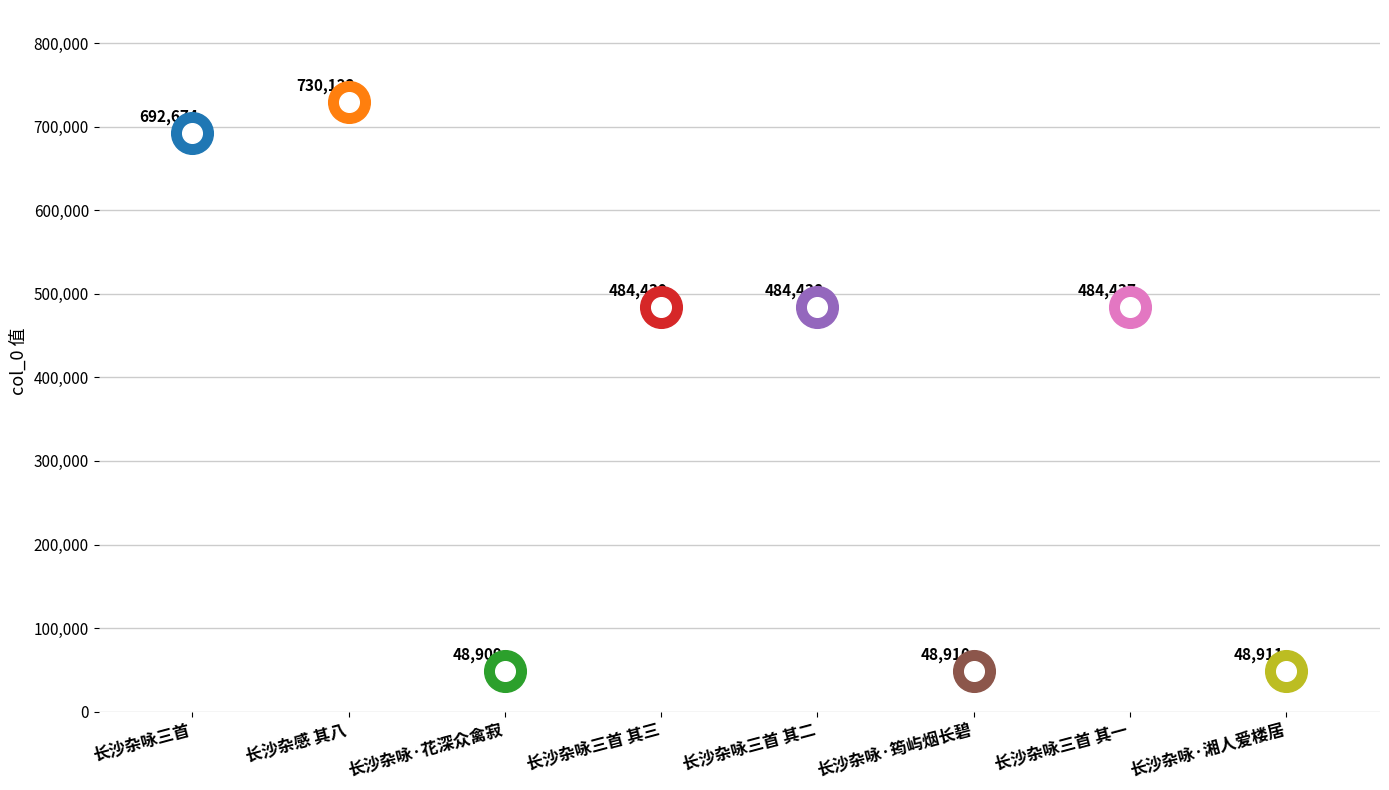

Between 长沙杂咏·湘人爱楼居 and 长沙杂咏·花深众禽寂, which is larger?

长沙杂咏·湘人爱楼居